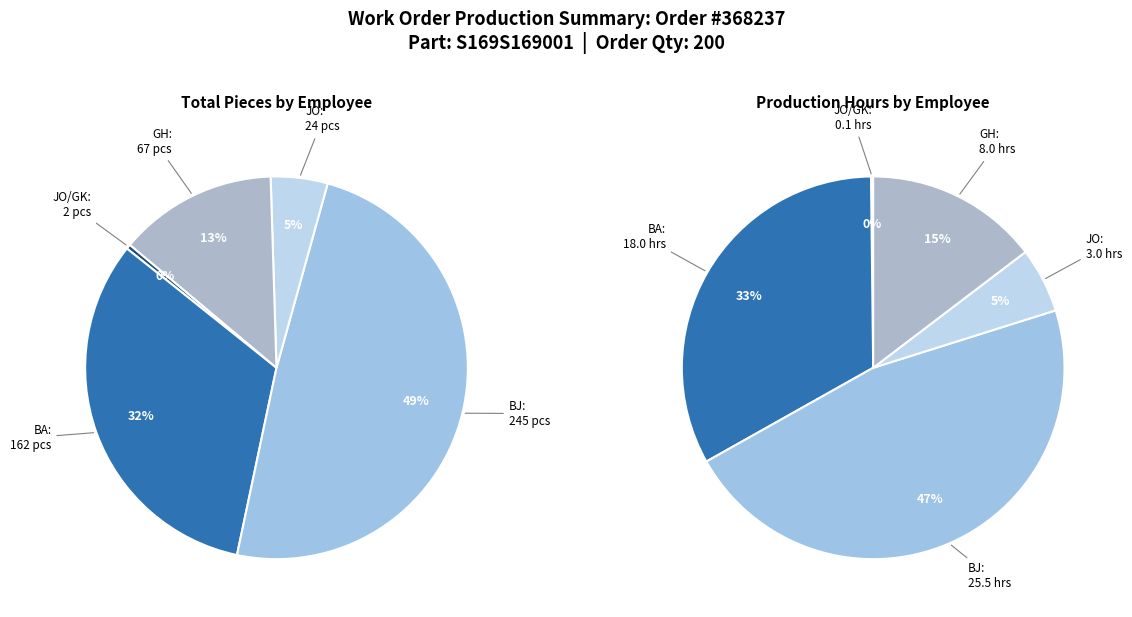

To the nearest percent, what portion does 3 represent?

5%